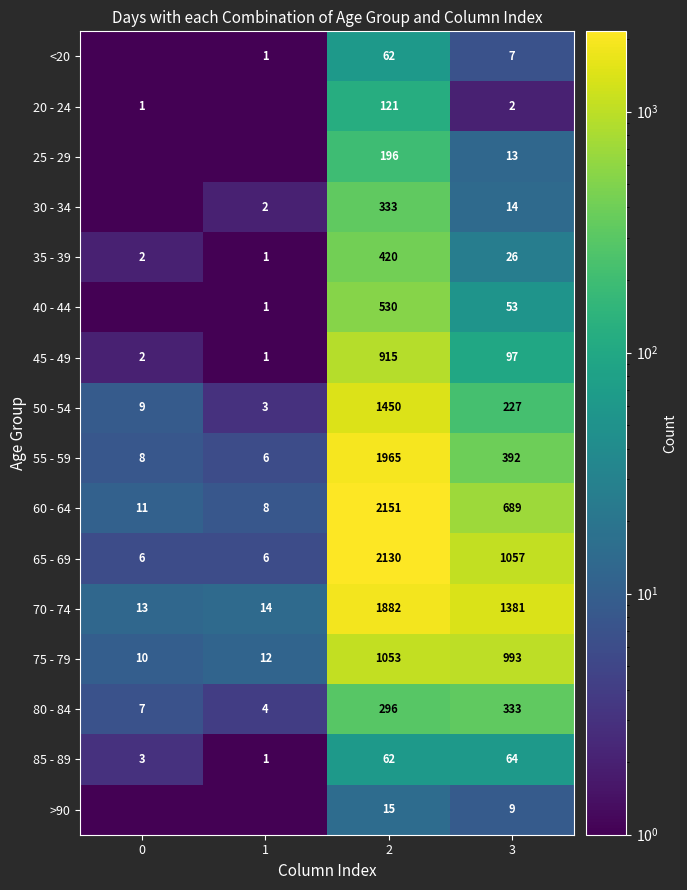

What is the difference between the highest and lowest values at 3?

1379.0